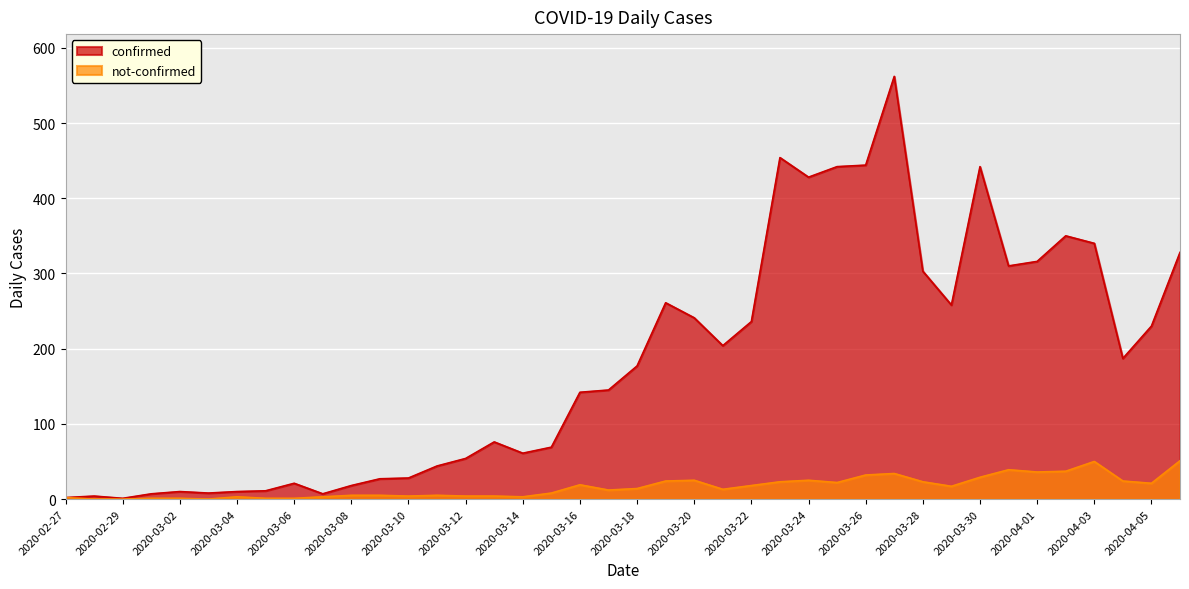

True or false: confirmed and not-confirmed intersect in this chart.

False